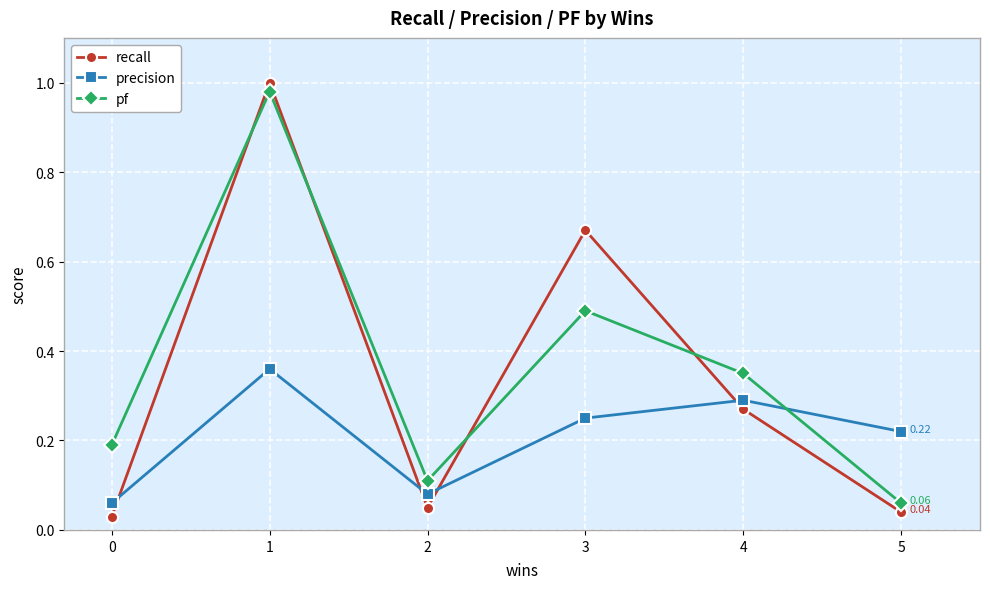

True or false: recall has more than 1 interior local peaks.

True